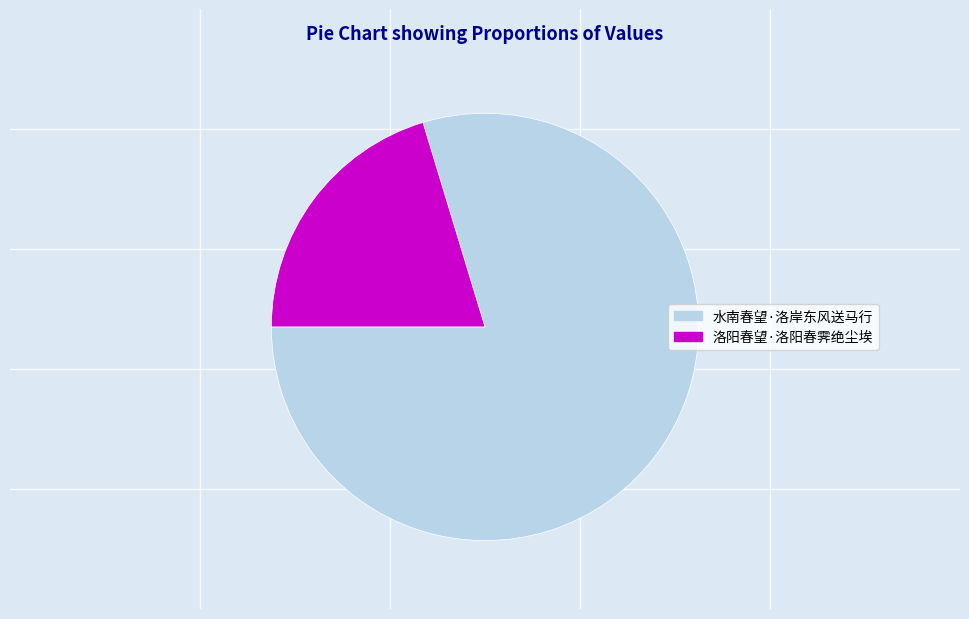

Between 洛阳春望·洛阳春霁绝尘埃 and 水南春望·洛岸东风送马行, which is larger?

水南春望·洛岸东风送马行